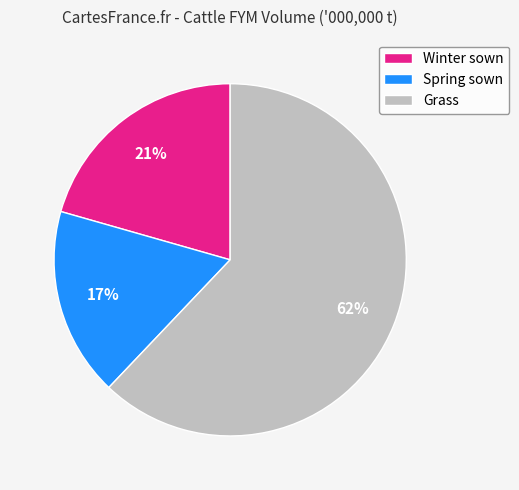

Is Spring sown the majority of the pie?

No